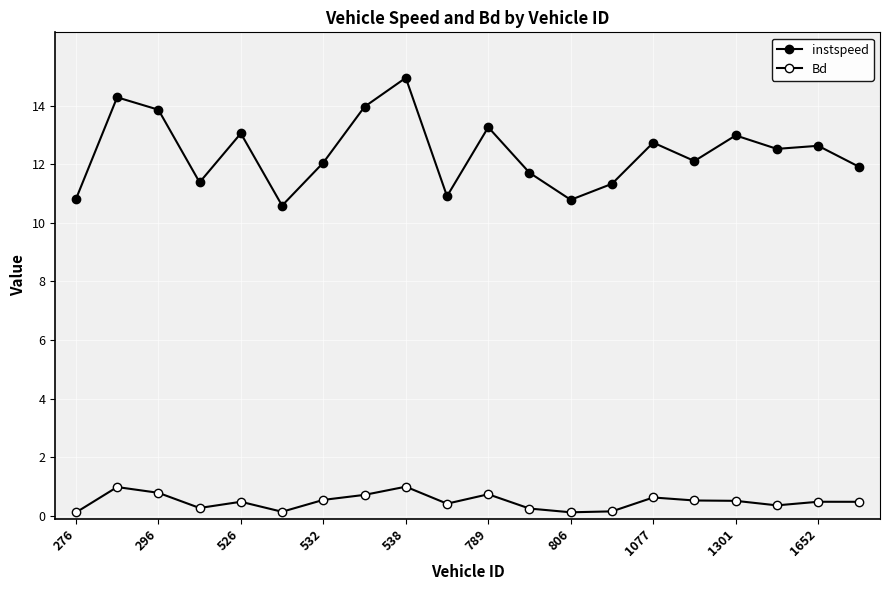

Count the number of data series in this chart.

2